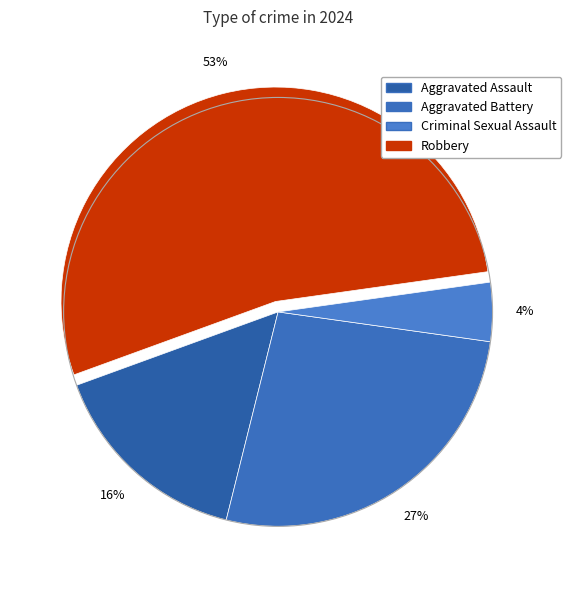

Combined, what portion of the pie is Robbery and Aggravated Battery?

80.0%